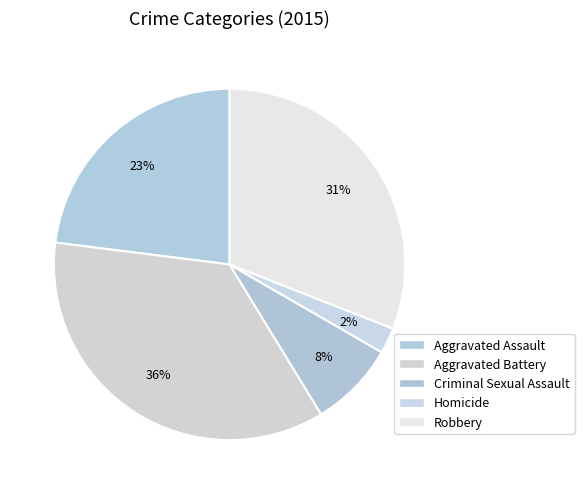

Between Robbery and Aggravated Assault, which is larger?

Robbery